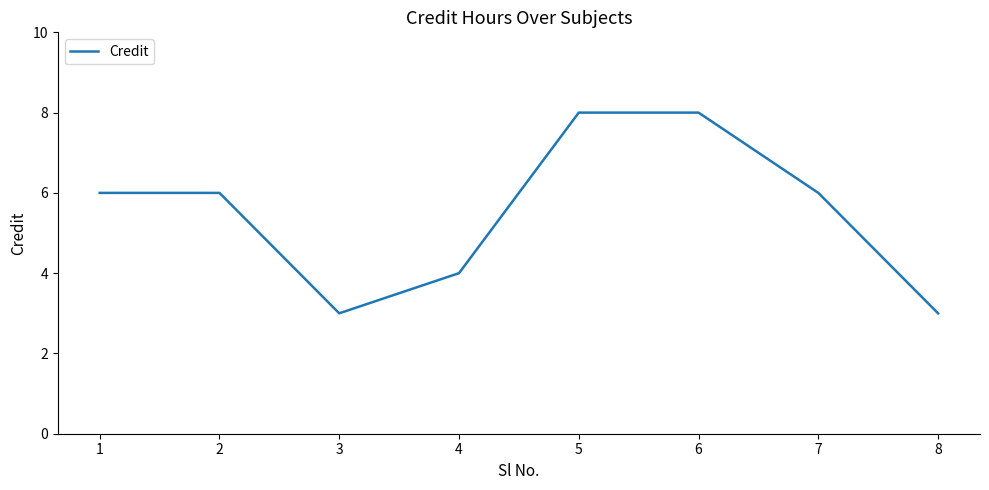

What is the greatest value displayed?

8